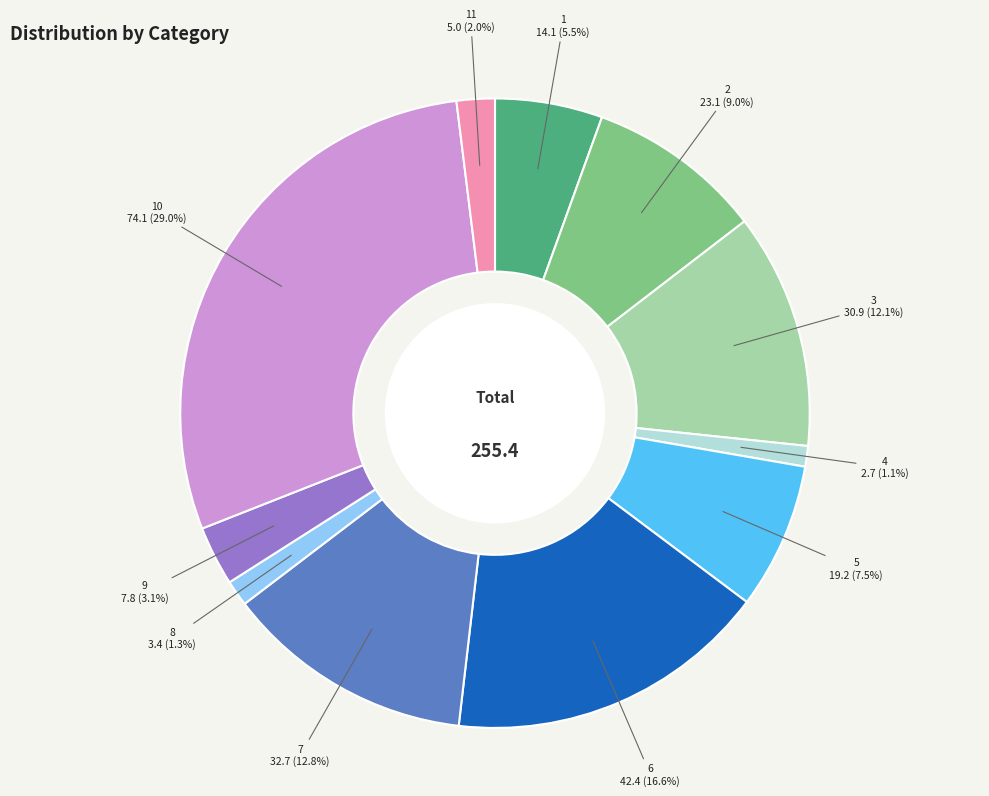

Does 9 account for over 50% of the chart?

No